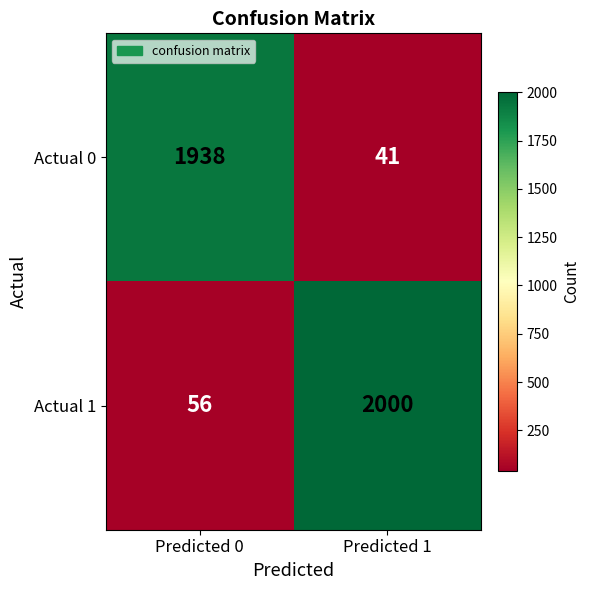

At Predicted 1, list the series in order from largest to smallest.

Actual 1, Actual 0